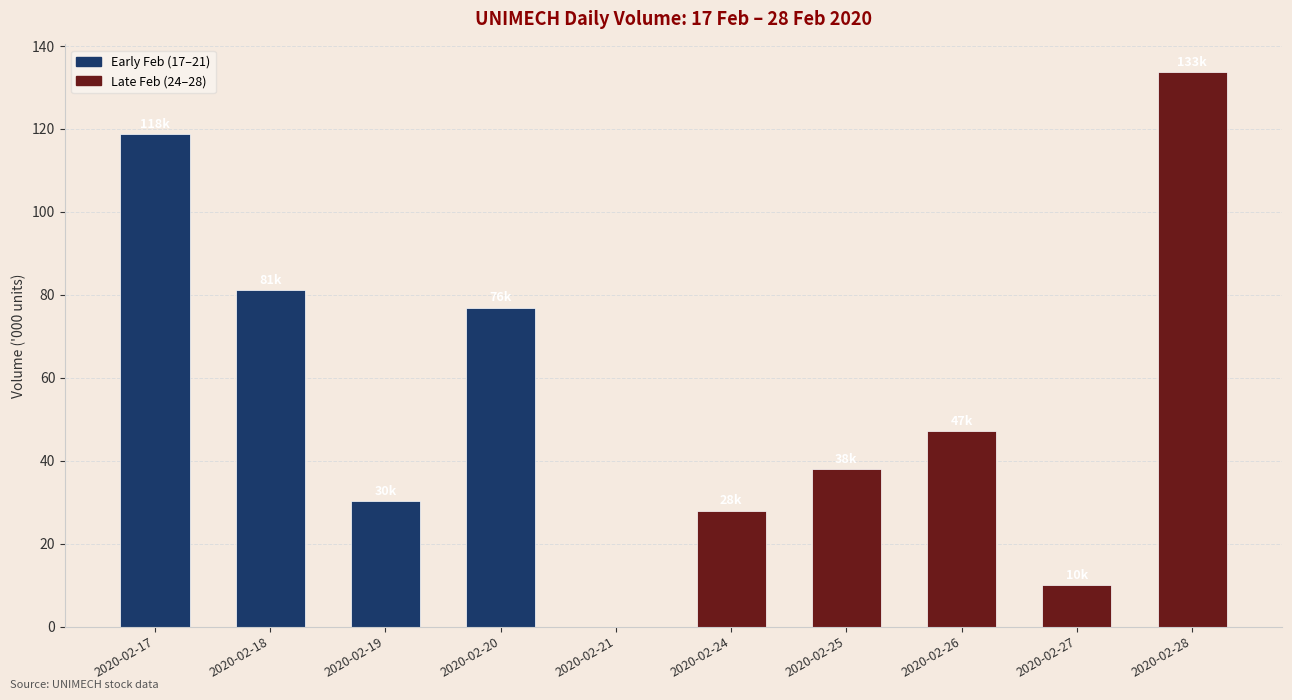

What is the sum of all values?

563.8